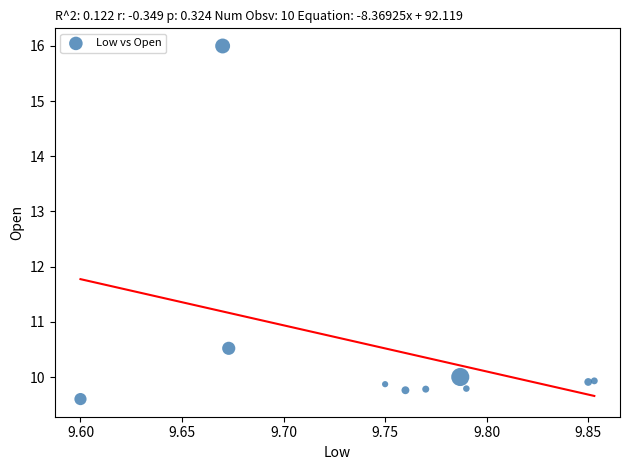

What is the range of X values (max minus min)?

0.3